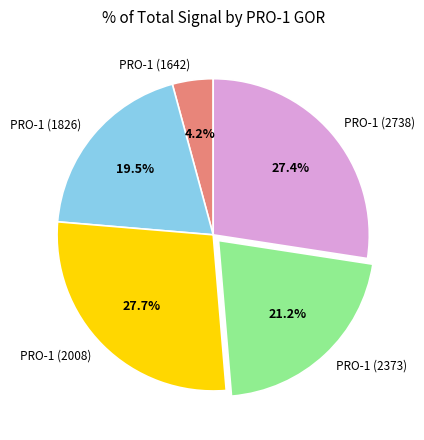

What is the ratio of the value at PRO-1 (1826) to the value at PRO-1 (2738)?

0.7